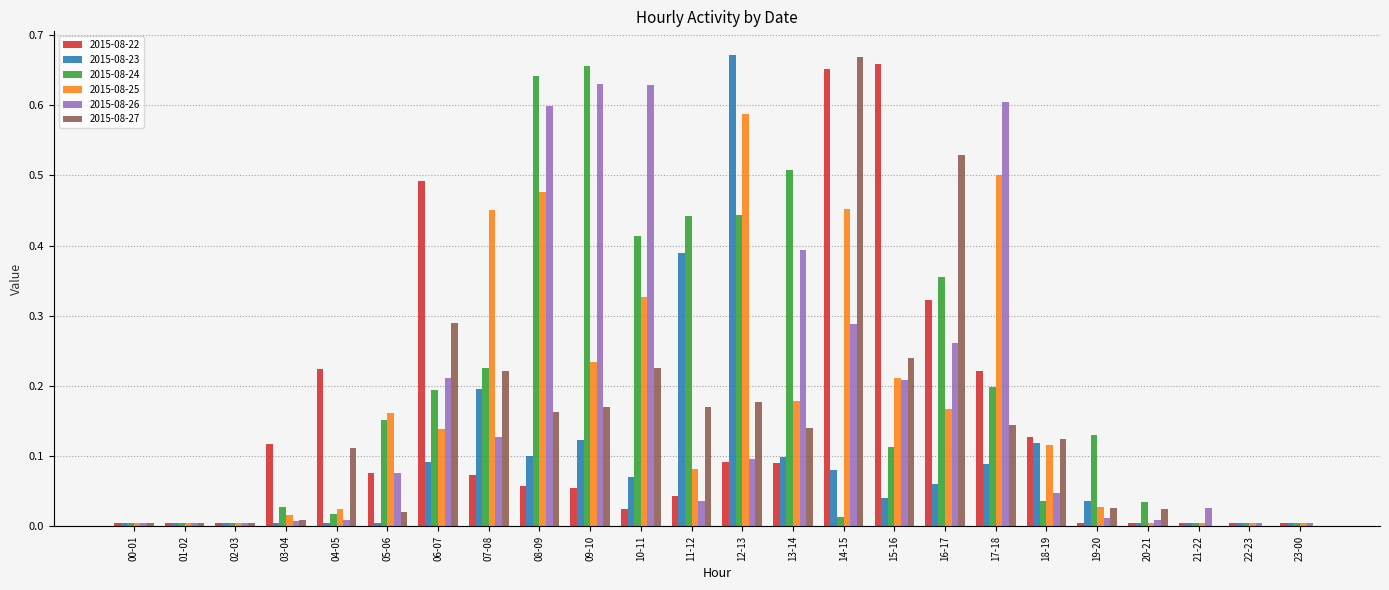

Is the value of 2015-08-26 at 15-16 greater than the value of 2015-08-27 at 04-05?

Yes